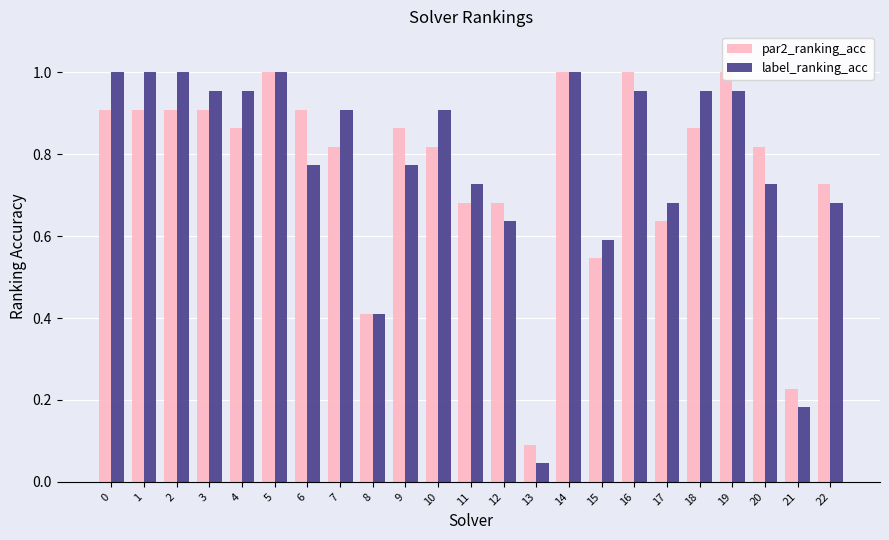

Which category has the highest value across all series?

5